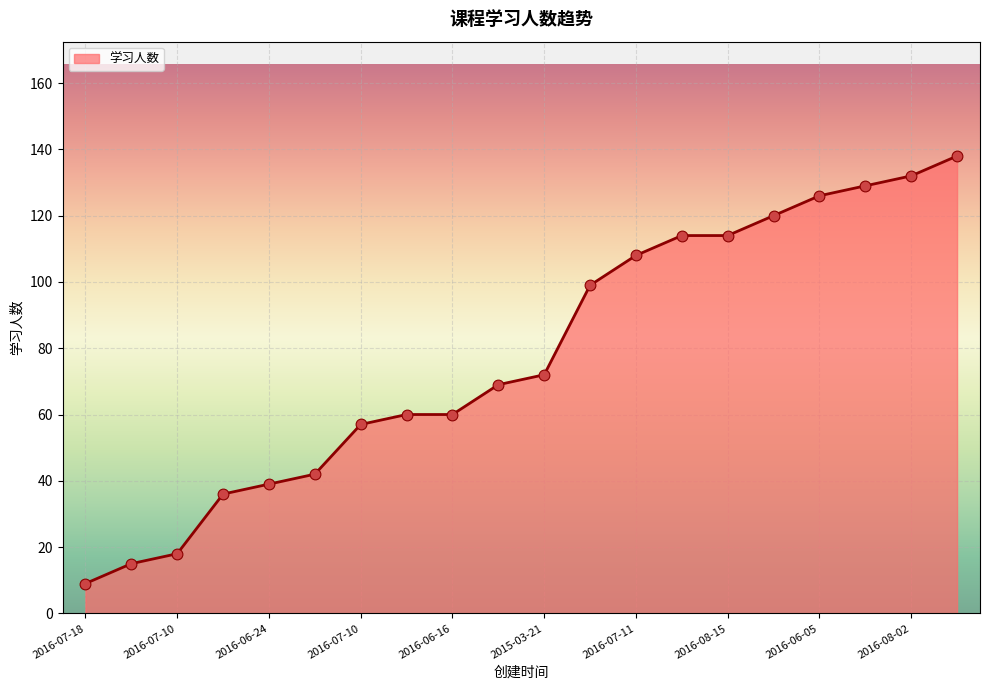

What is the smallest value displayed?

9